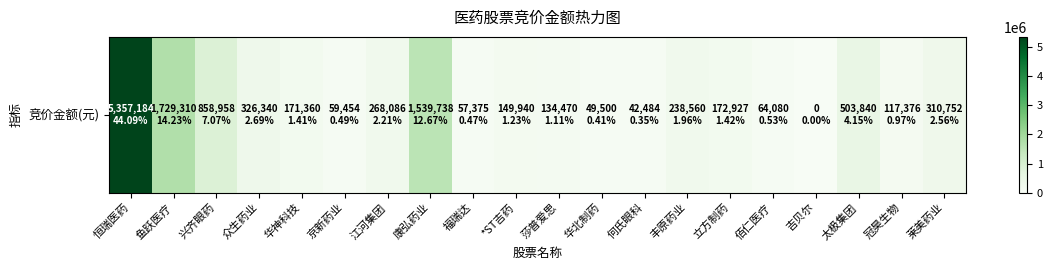

Rank the categories by value from lowest to highest.

吉贝尔, 何氏眼科, 华北制药, 福瑞达, 京新药业, 佰仁医疗, 冠昊生物, 莎普爱思, *ST吉药, 华神科技, 立方制药, 丰原药业, 江河集团, 莱美药业, 众生药业, 太极集团, 兴齐眼药, 康弘药业, 鱼跃医疗, 恒瑞医药